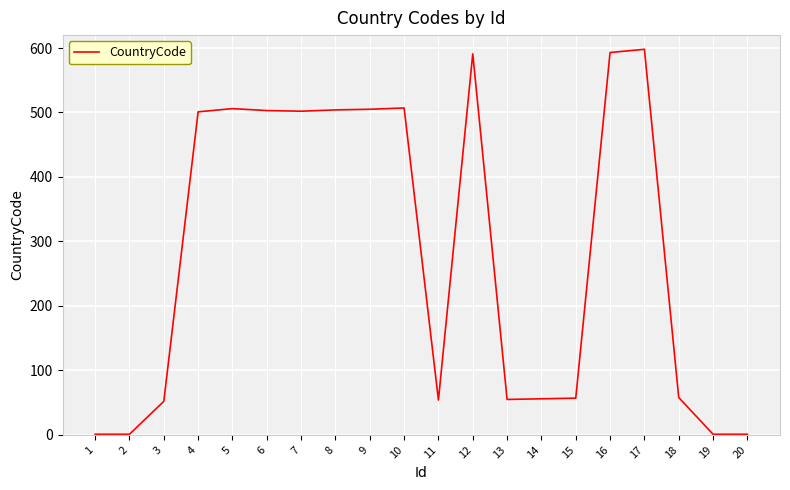

True or false: the data shows 57 at 15.

True